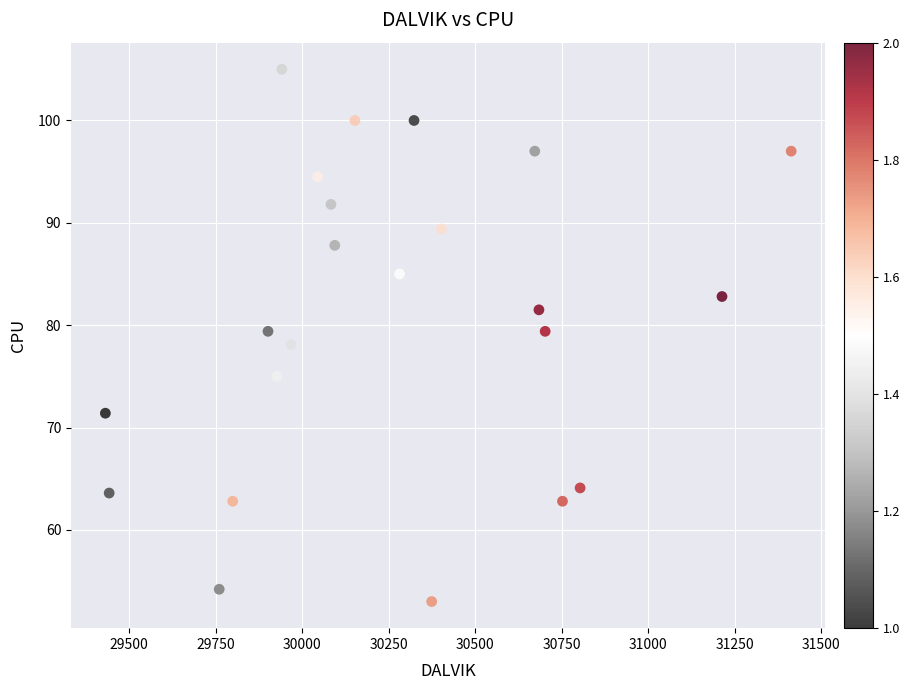

What is the range of X values (max minus min)?

1982.0